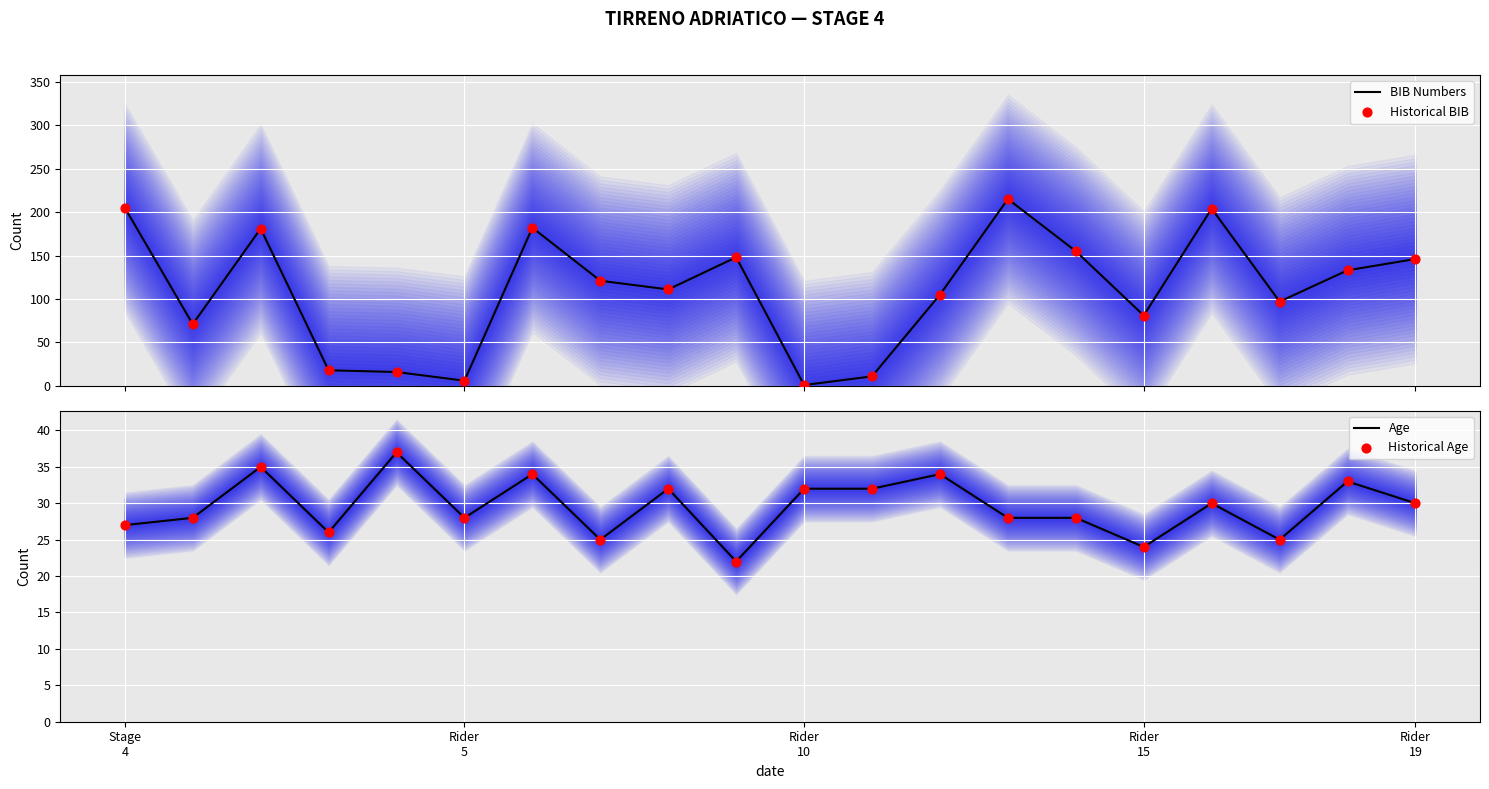

At which category is the sum across all series the highest?

13